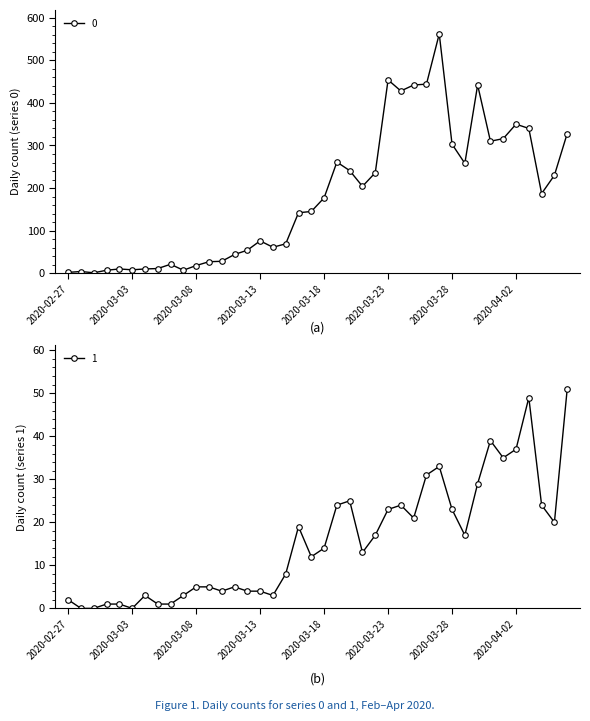

Rank the series by their average value, from highest to lowest.

0, 1